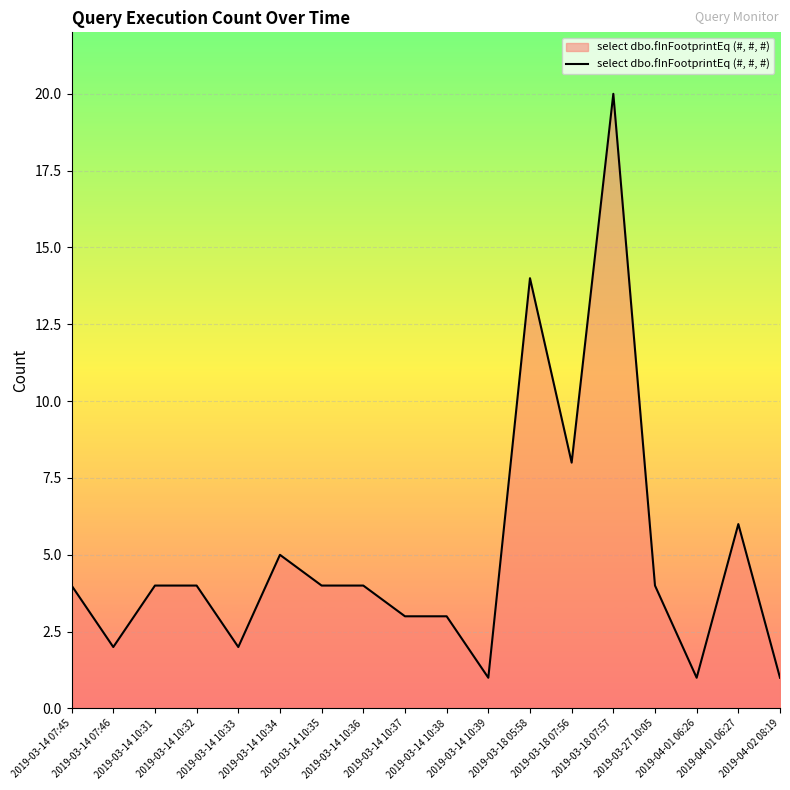

Reading right to left, what are all the values shown in this chart?

1	6	1	4	20	8	14	1	3	3	4	4	5	2	4	4	2	4